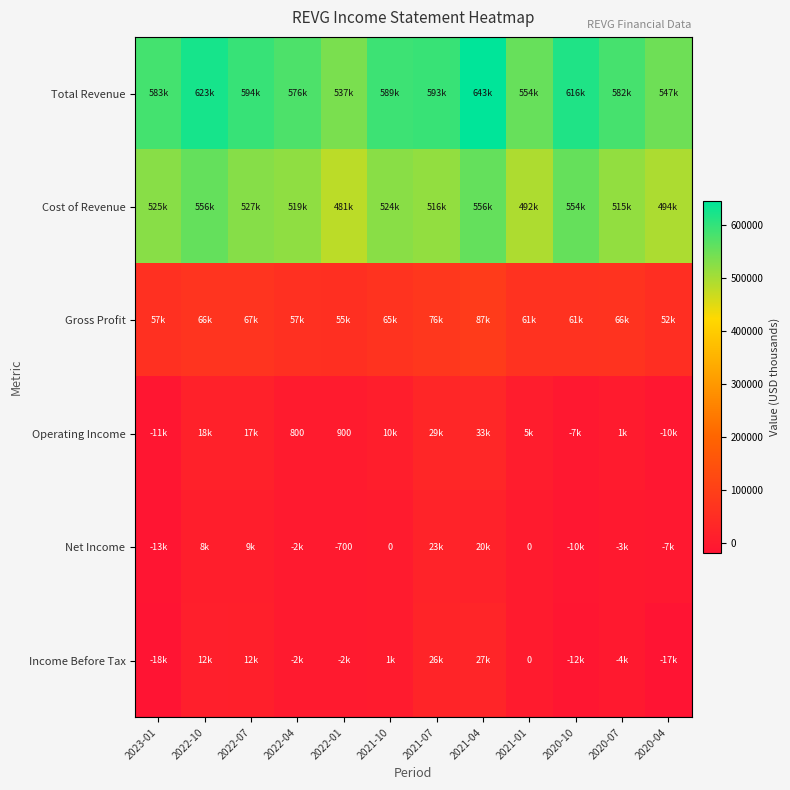

Is it true that Operating Income equals 900 at 2022-01?

True